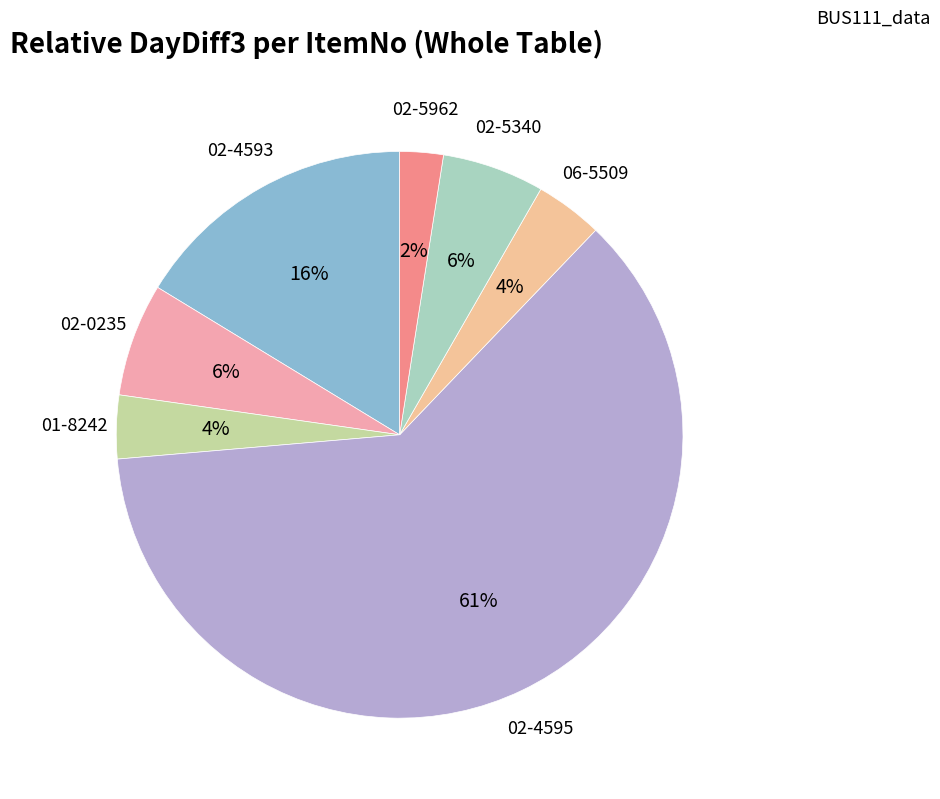

Is 02-5340 the majority of the pie?

No